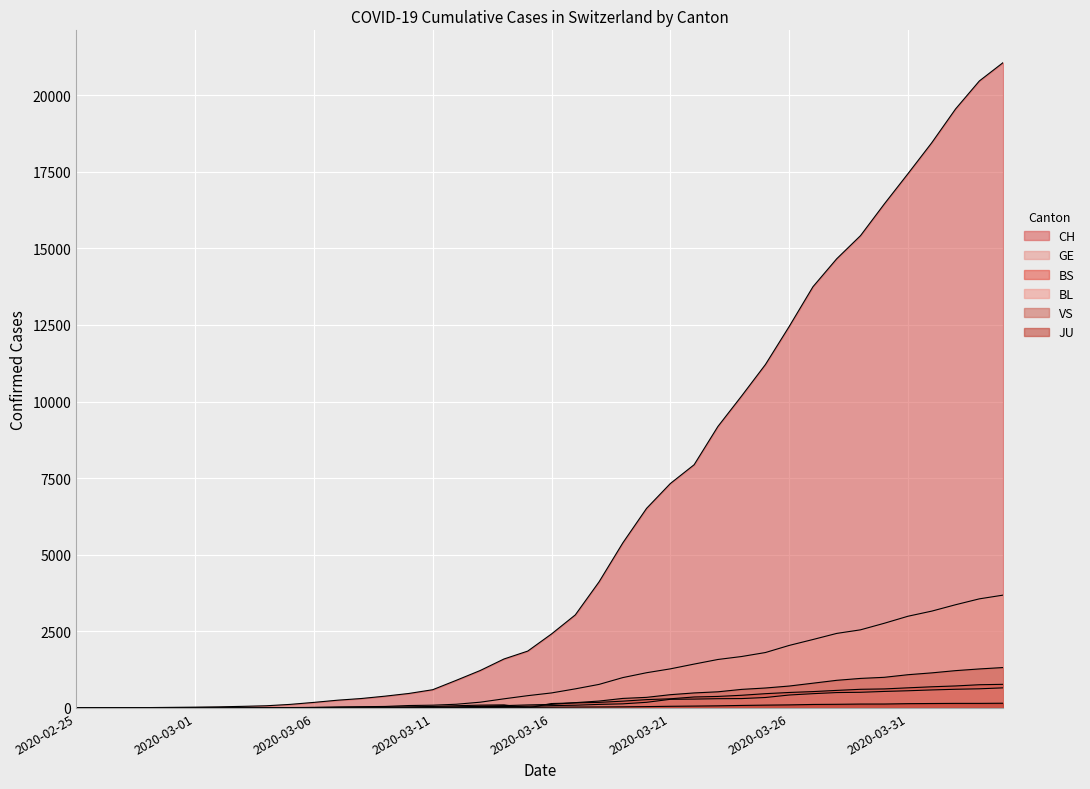

Which series has the widest spread of values?

CH